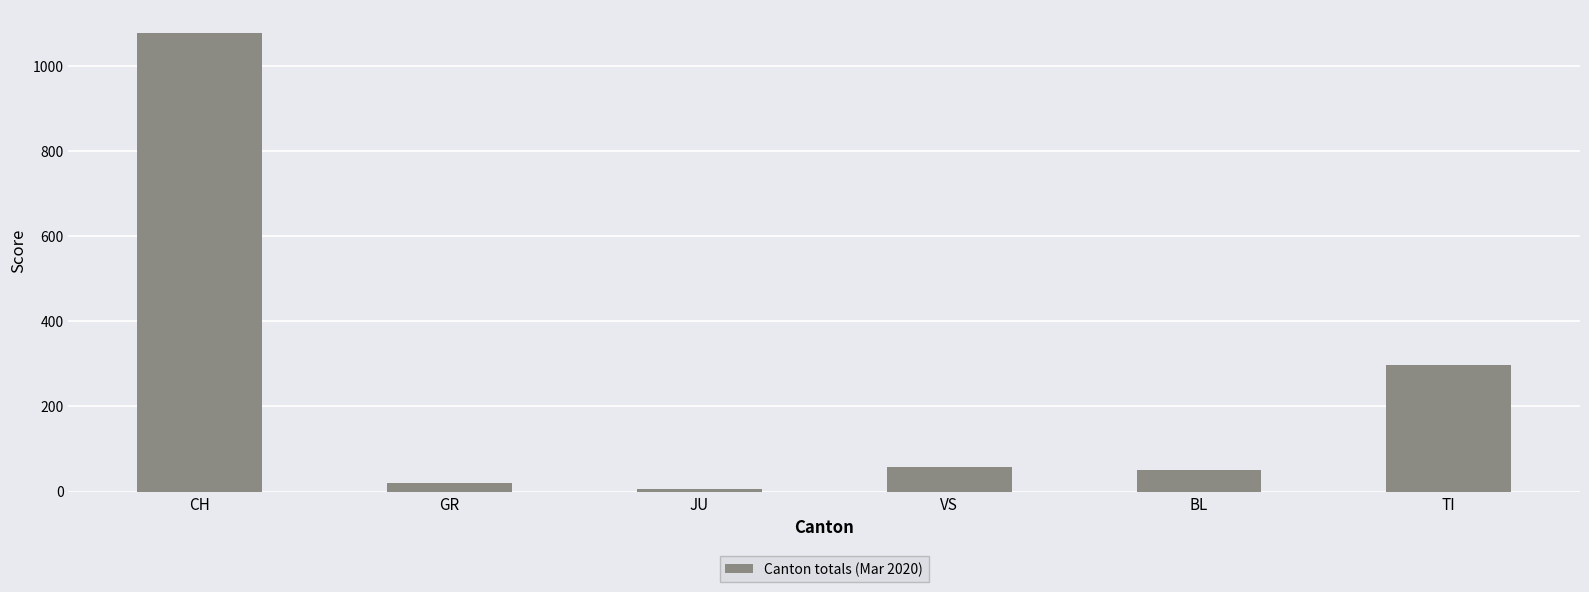

What is the sum of the values at VS and TI?

355